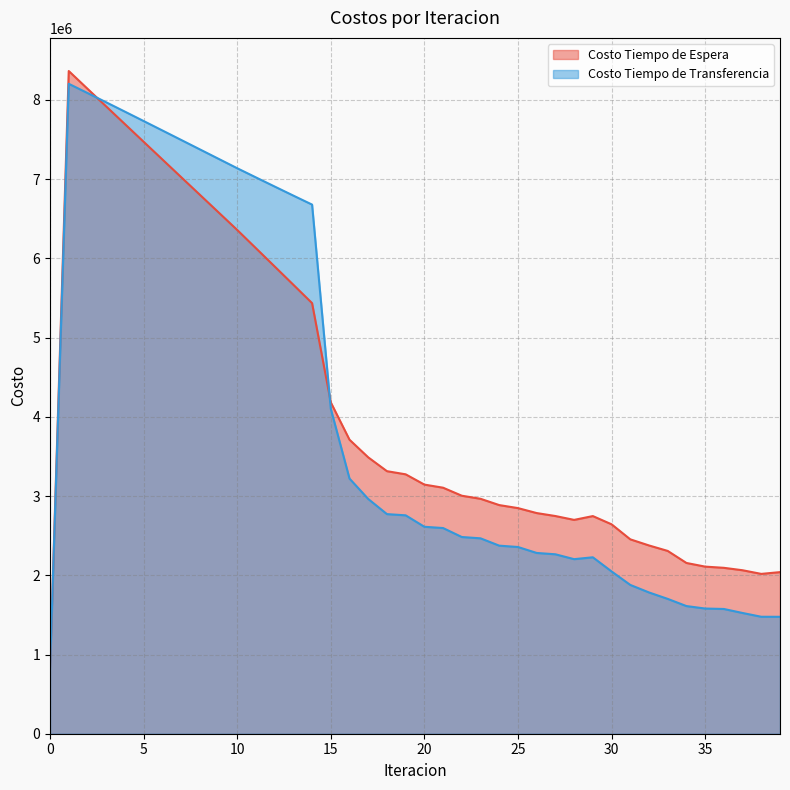

At which category does the chart reach its peak across all series?

1